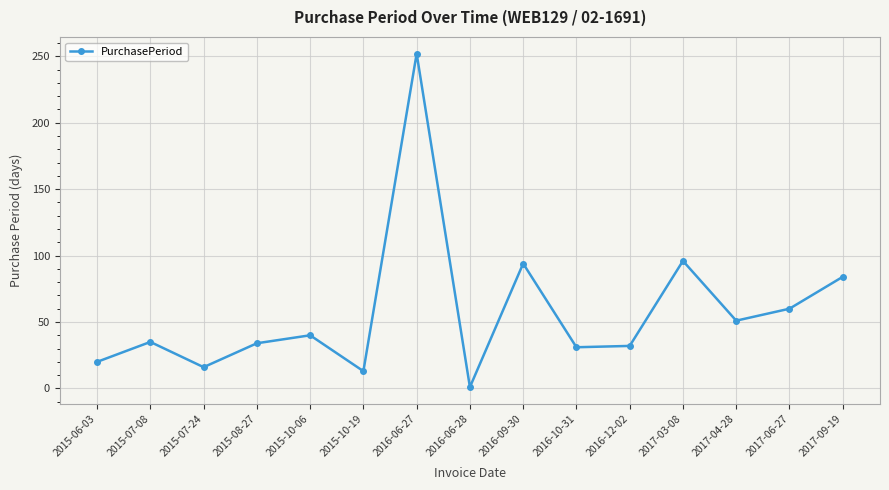

What is the change in value from 2015-06-03 to 2017-06-27?

+40